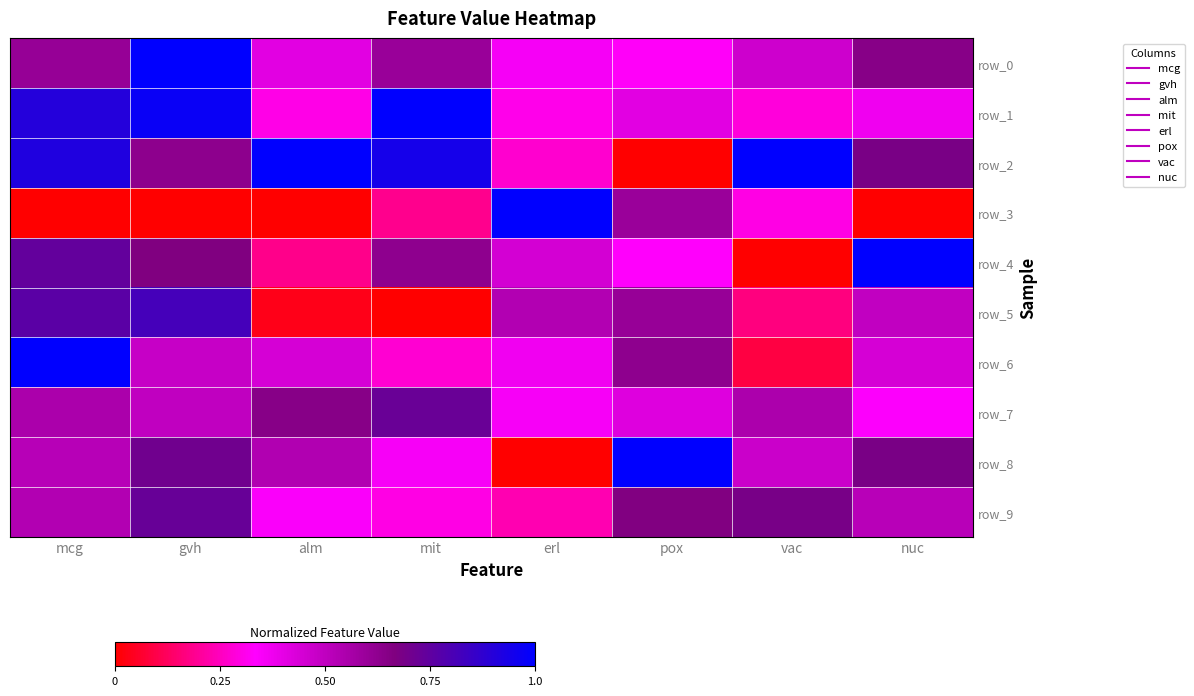

At which label is row_9 closest to 0?

erl